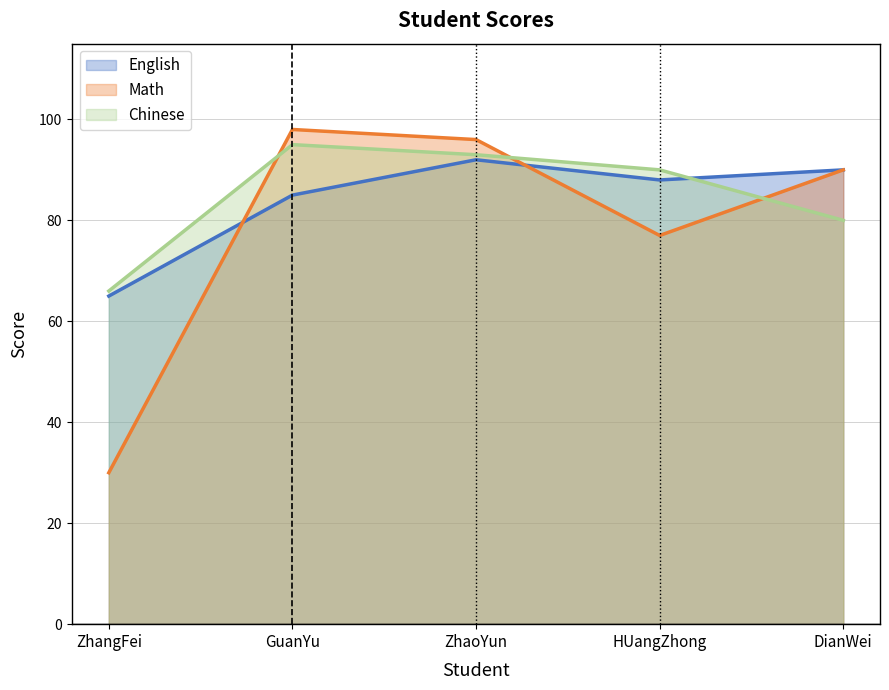

What is the difference between the highest and lowest values at ZhangFei?

36